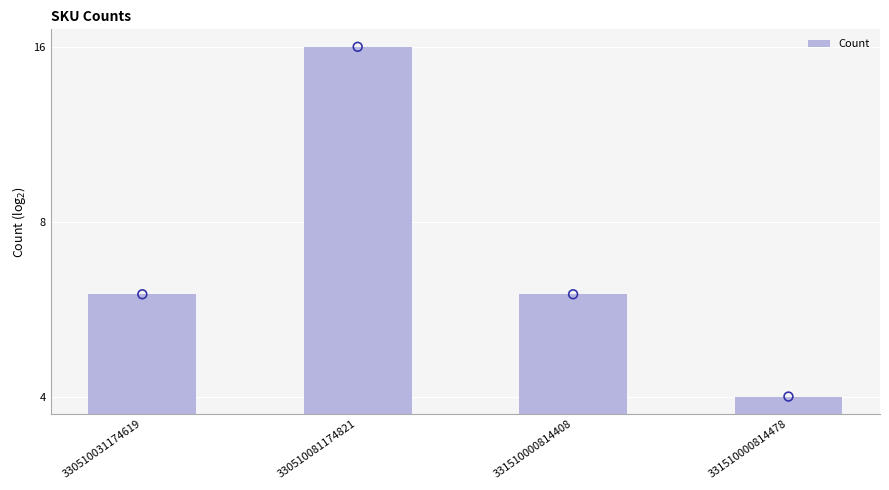

What is the ratio of the value at 331510000814408 to the value at 330510031174619?

1.0